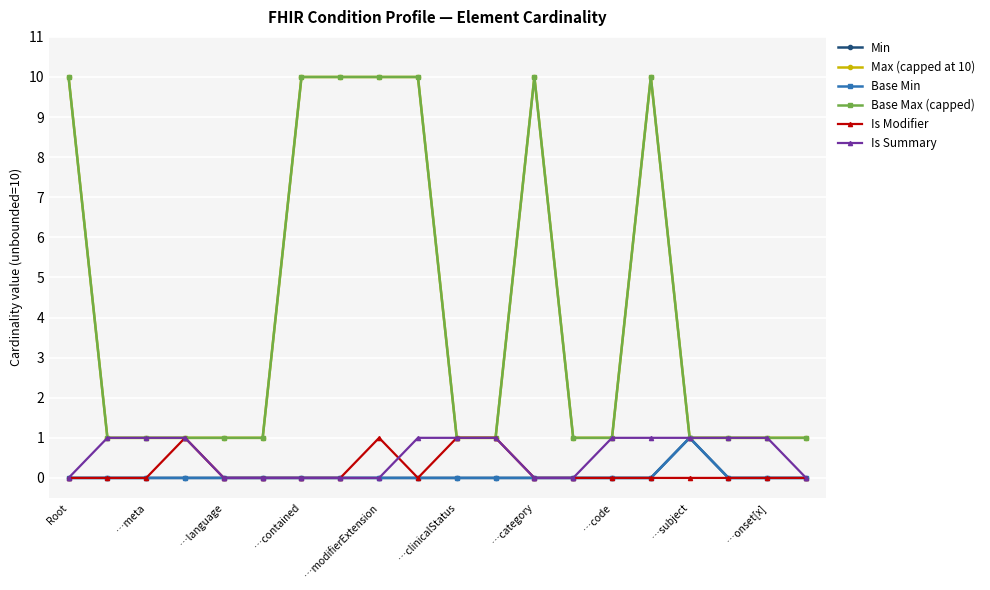

How many interior local peaks does the Base Max (capped) series have?

2